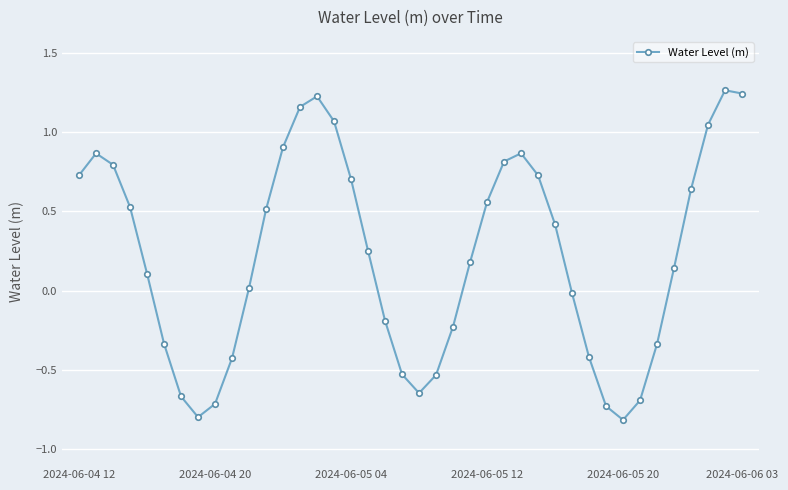

True or false: there are more than 2 points higher than both neighbors.

True